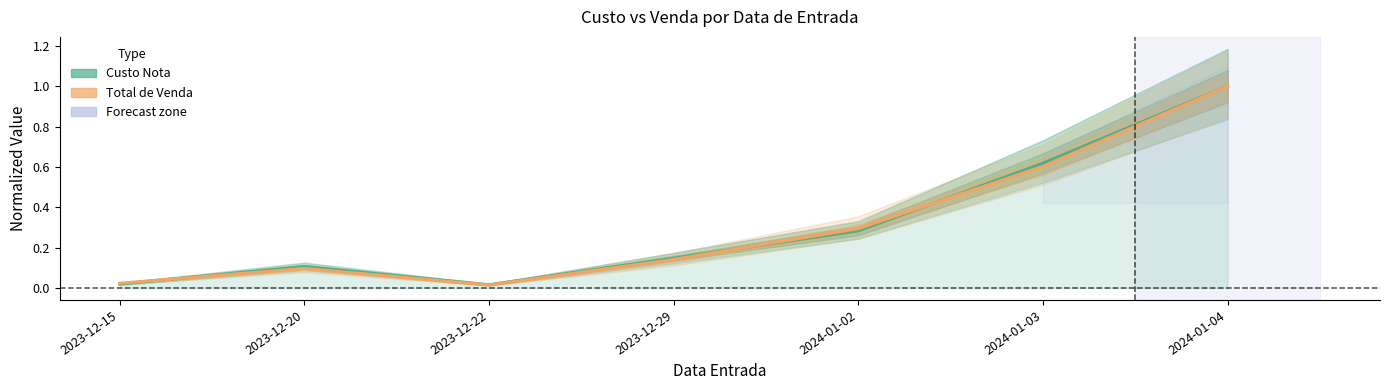

Is the value of Total de Venda at 2023-12-22 greater than the value of Custo Nota at 2023-12-22?

No